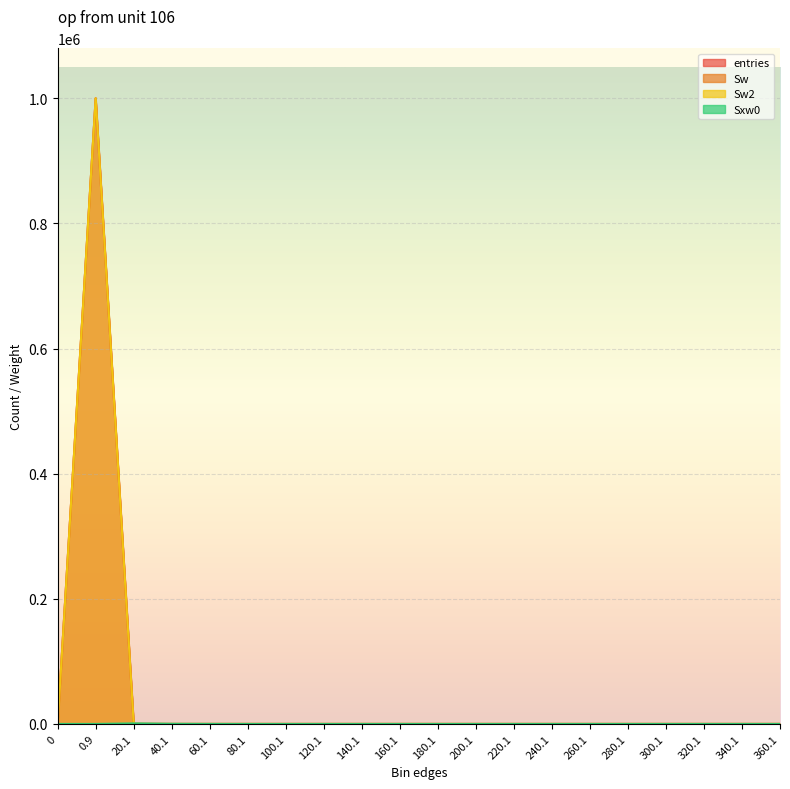

At how many categories does at least one series exceed 441880?

1